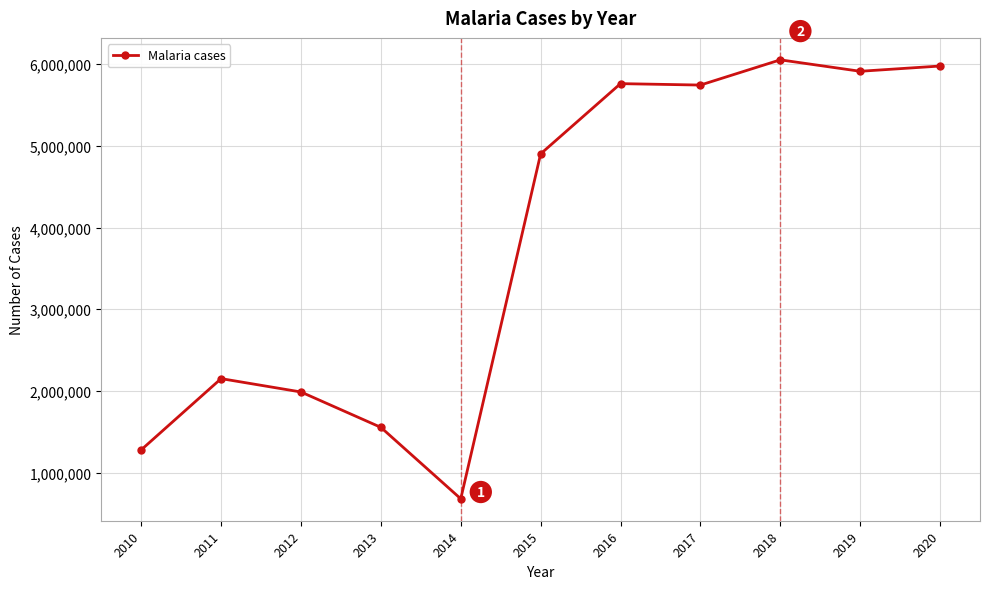

Which has a higher value, 2019 or 2010?

2019